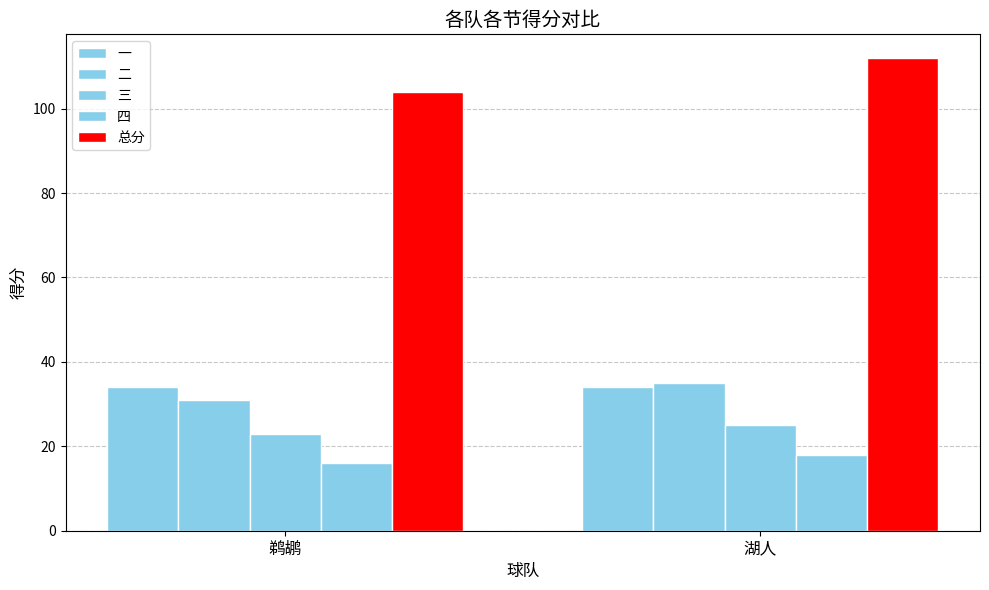

What is the difference between the highest and lowest values at 鹈鹕?

88